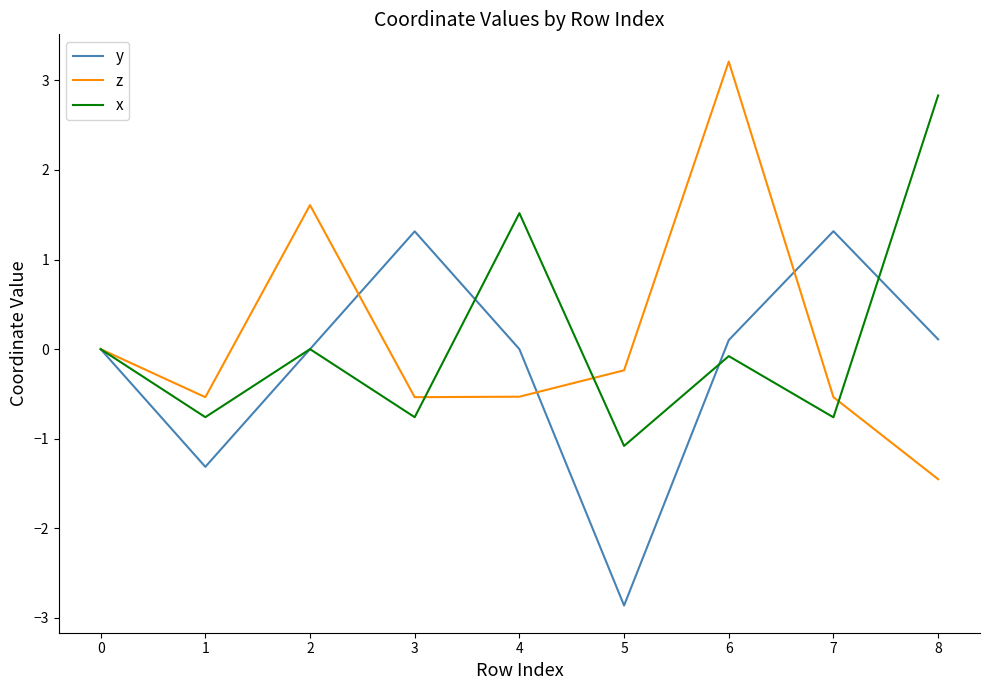

Is the value of y at 2 greater than the value of z at 4?

Yes